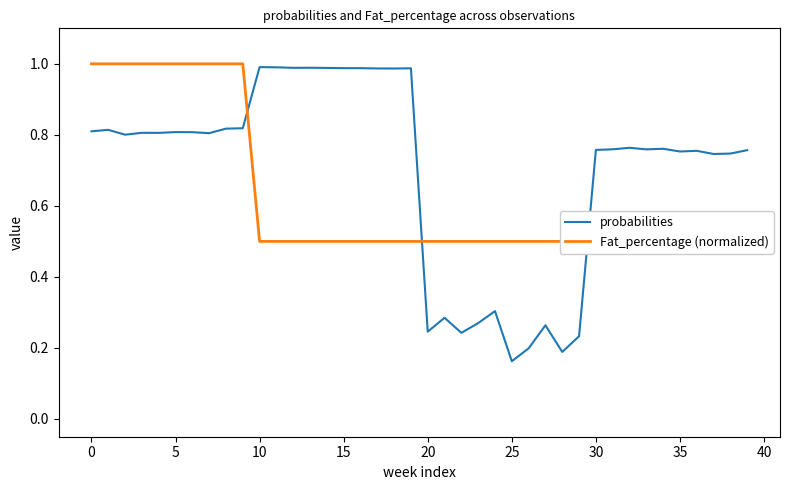

At which label does probabilities reach its minimum?

25